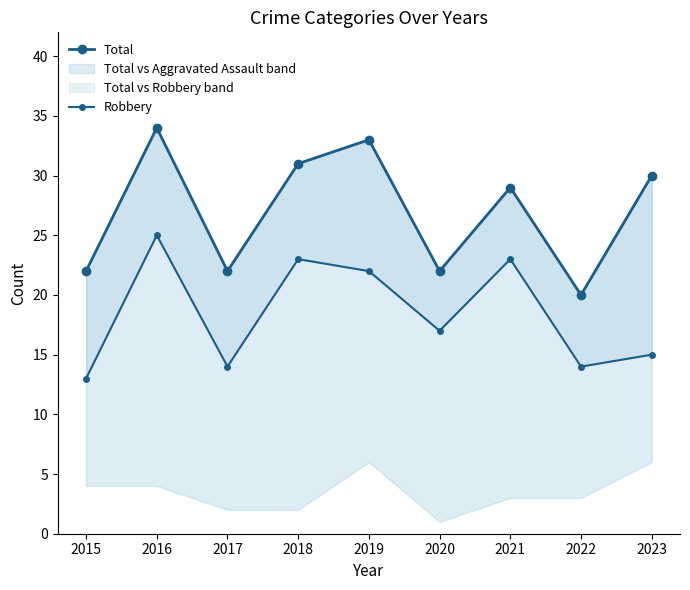

What is the average value of the Total series?

27